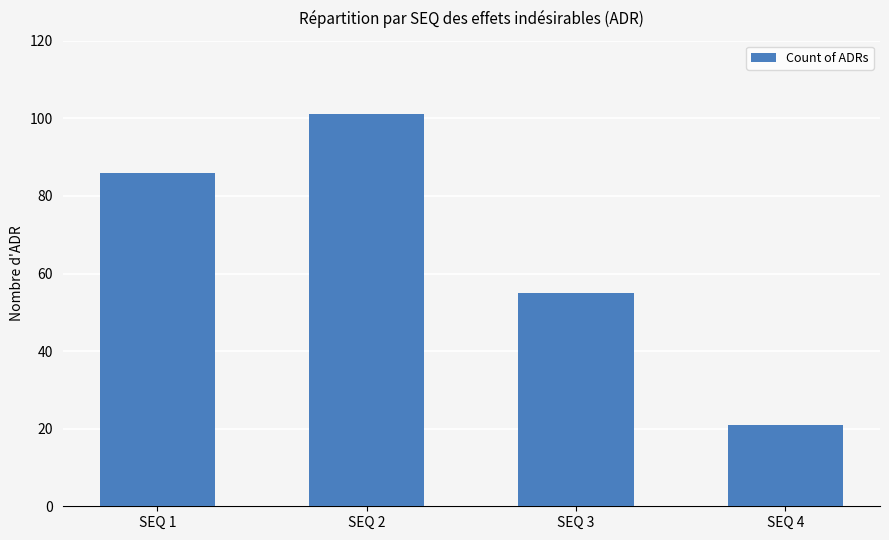

What is the change in value from SEQ 2 to SEQ 4?

-80